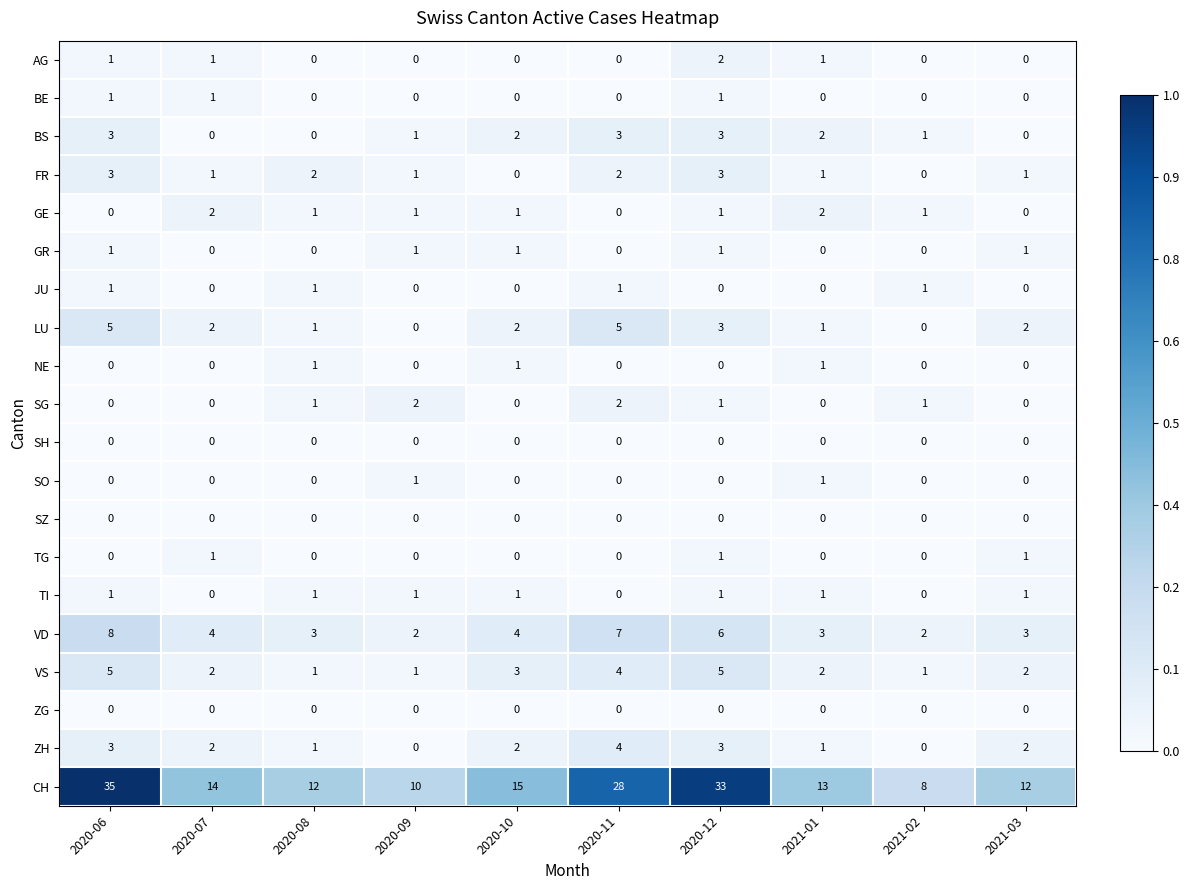

At which label is VS closest to 3?

2020-10